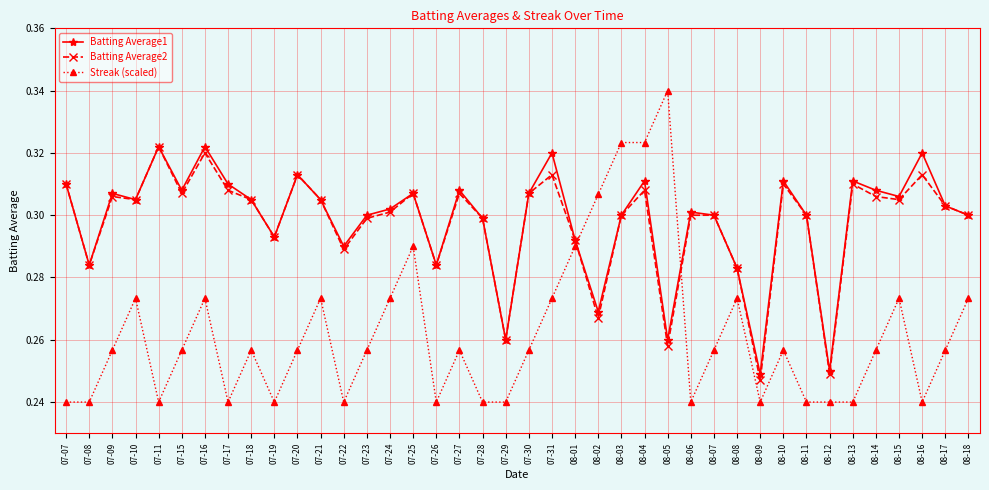

True or false: Batting Average1 has more than 1 interior local peaks.

True